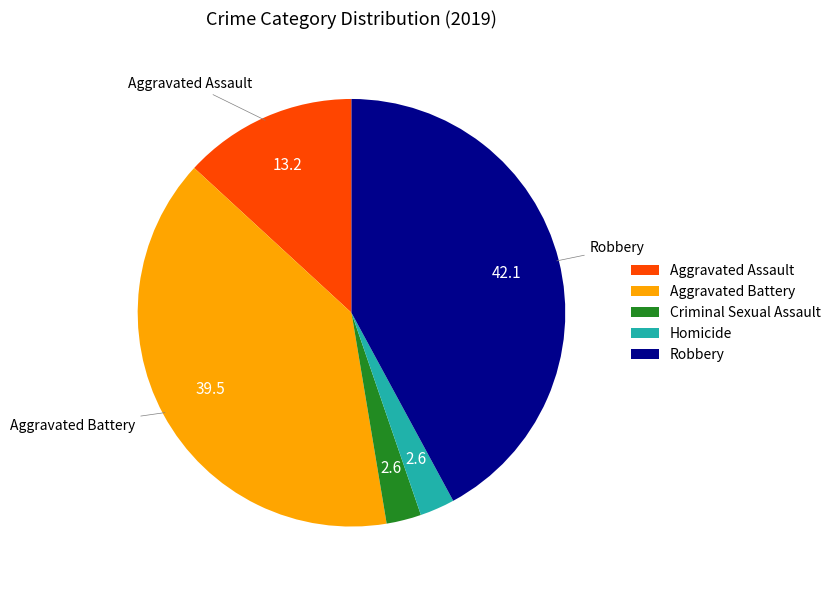

Do Robbery and Aggravated Battery together represent more than half of the pie?

Yes